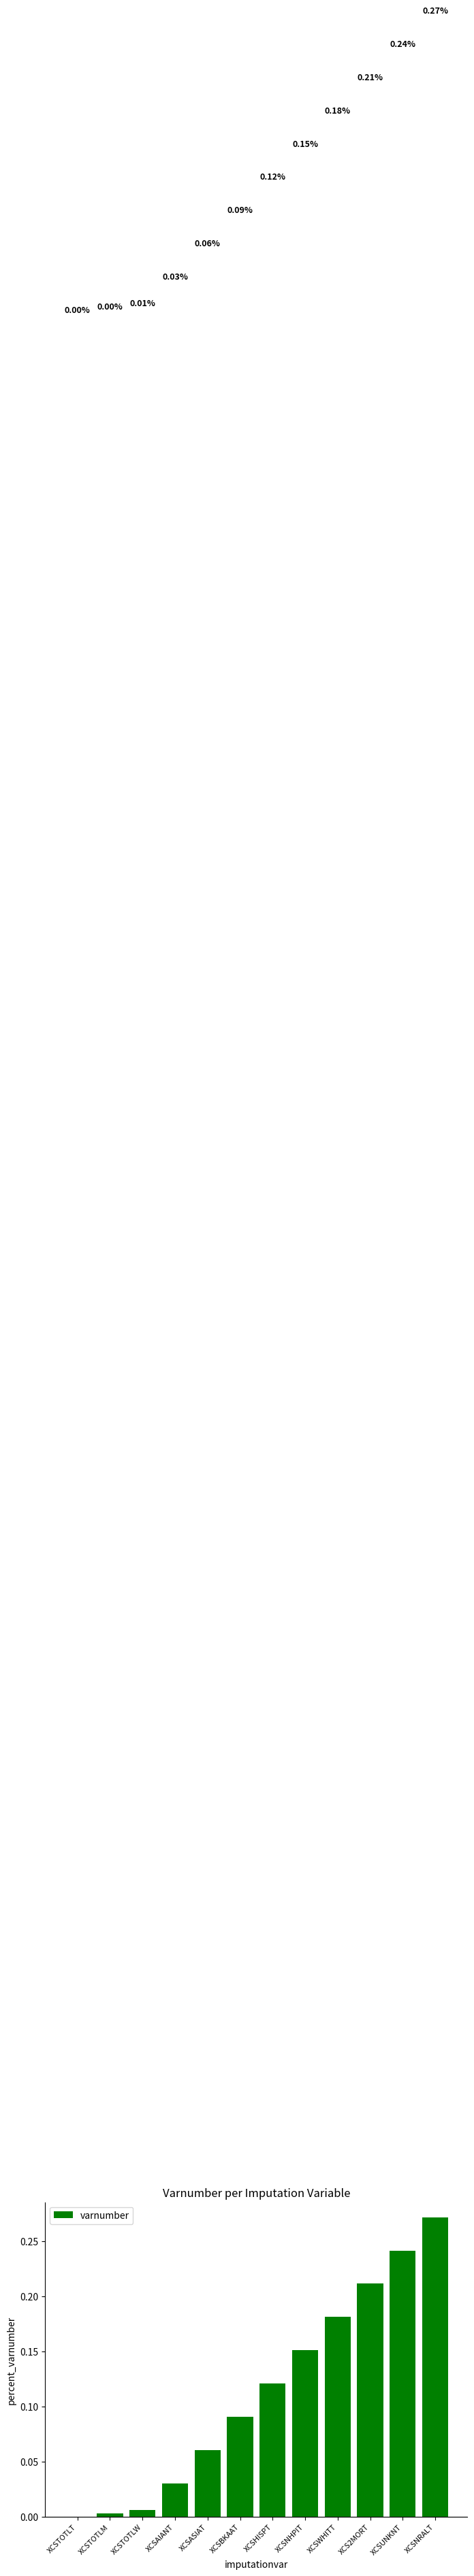

Which has a higher value, XCSAIANT or XCSTOTLW?

XCSAIANT